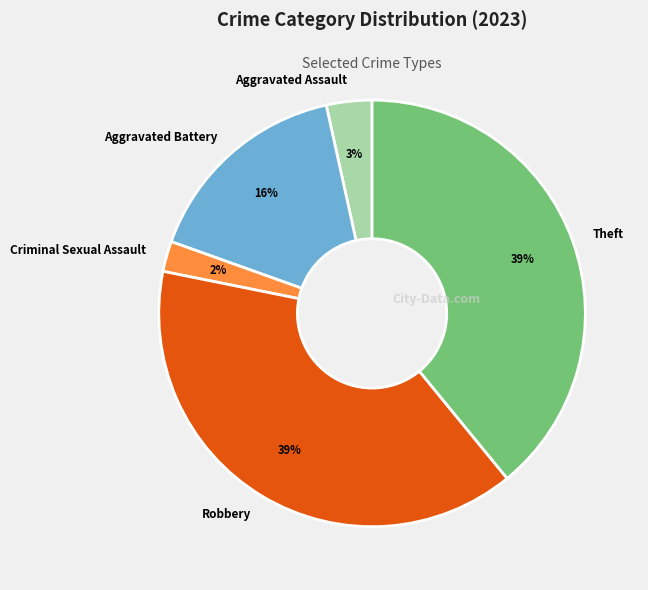

To the nearest percent, what is the average slice percentage?

20%